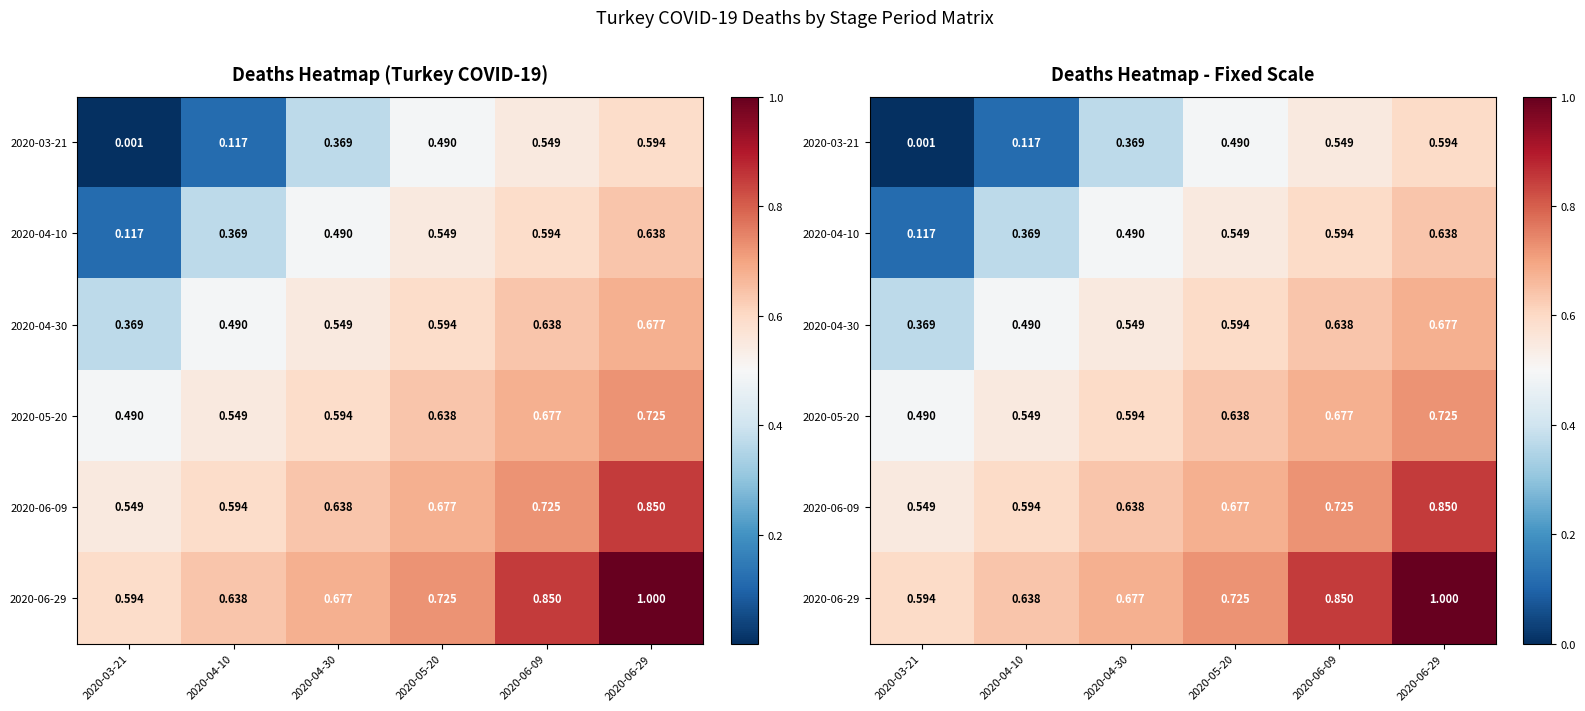

What is the spread (max minus min) of values at 2020-04-10?

0.5